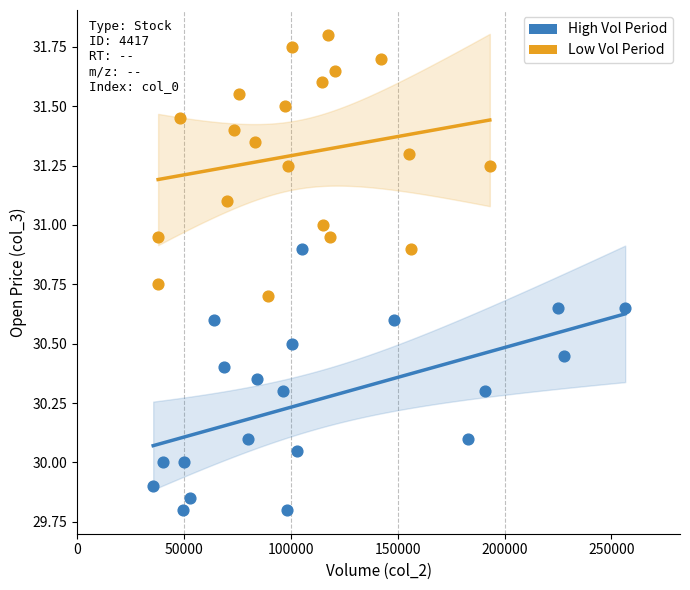

Which series contains the highest Y value?

Low Vol Period